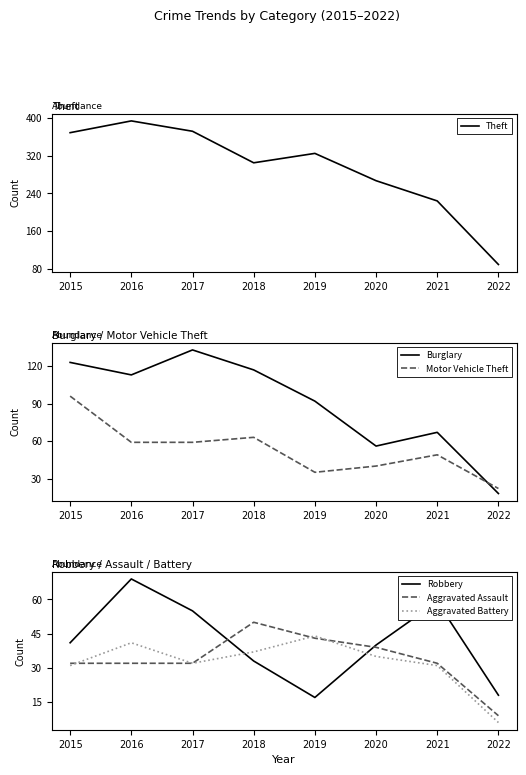

Is this an area chart (filled region under the line)?

No